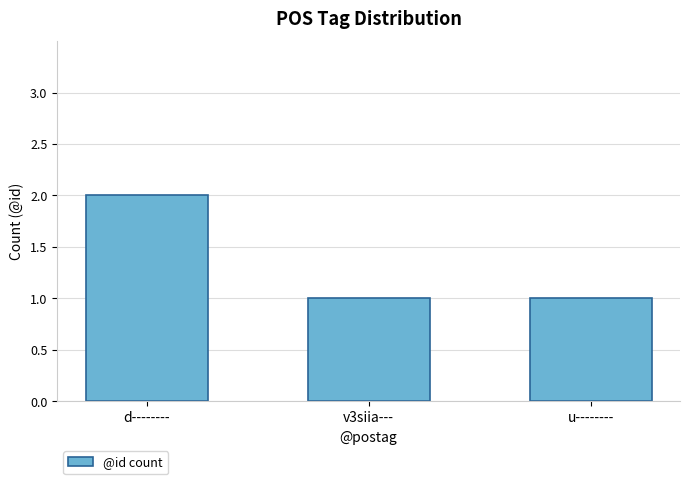

What is the smallest value displayed?

1